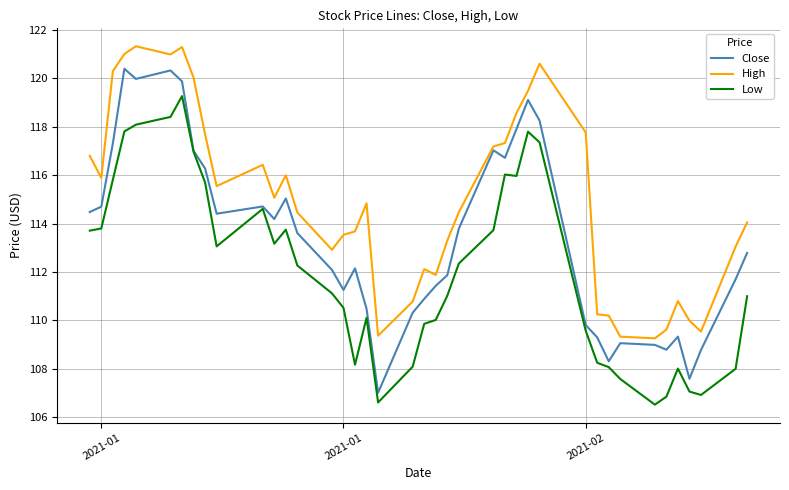

Which series has the largest total across all categories?

High